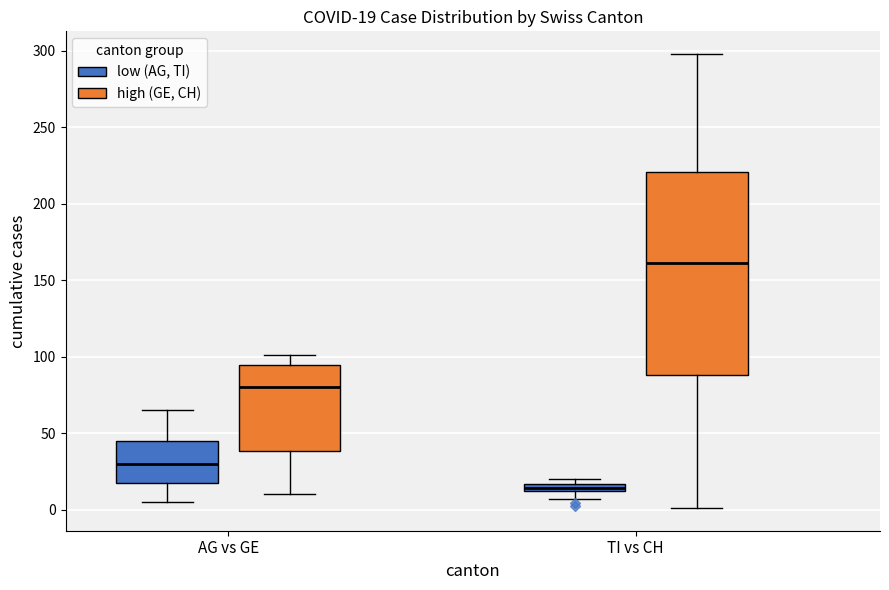

Which box's median line is the highest?

TI vs CH (high (GE, CH))